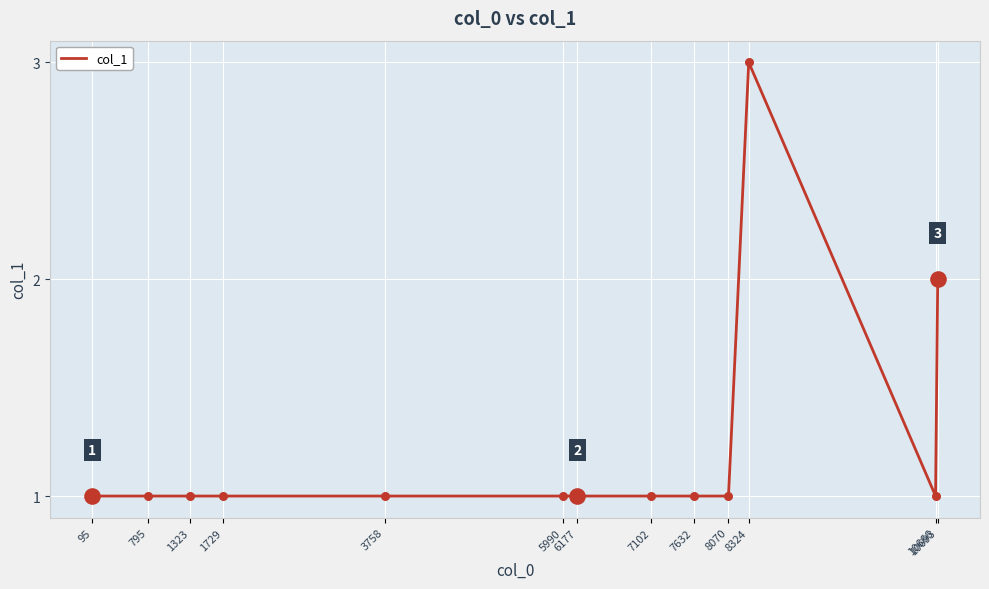

Approximately how many times larger is the value at 8070 compared to 1323?

1.0